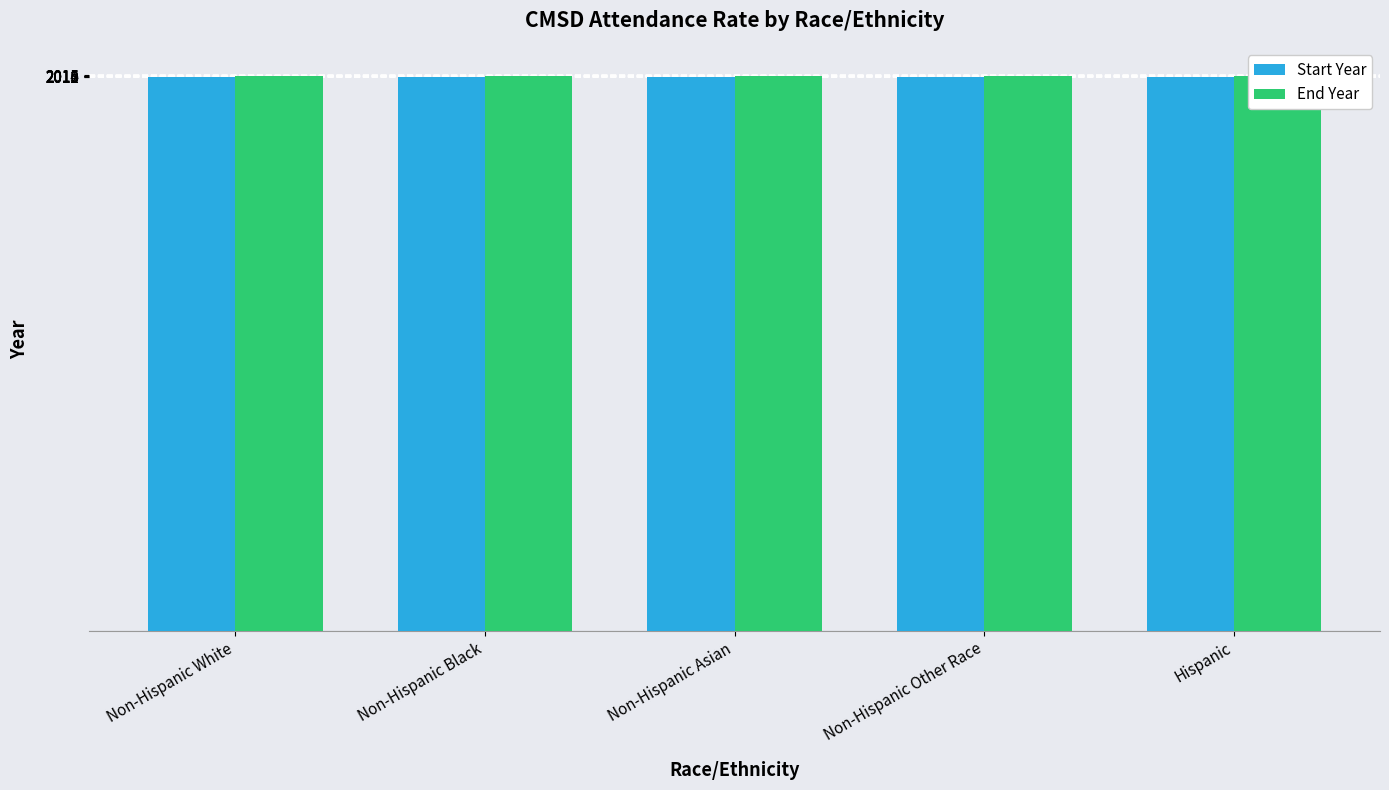

List the series in order of their overall mean, lowest first.

Start Year, End Year